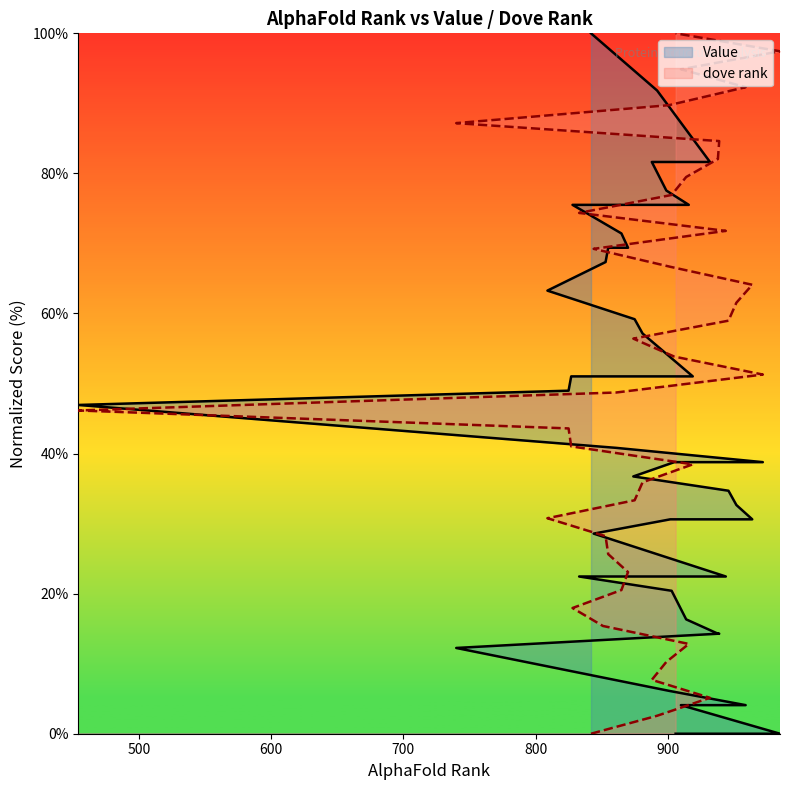

What is the difference between the second highest and minimum values in the Value series?

91.8